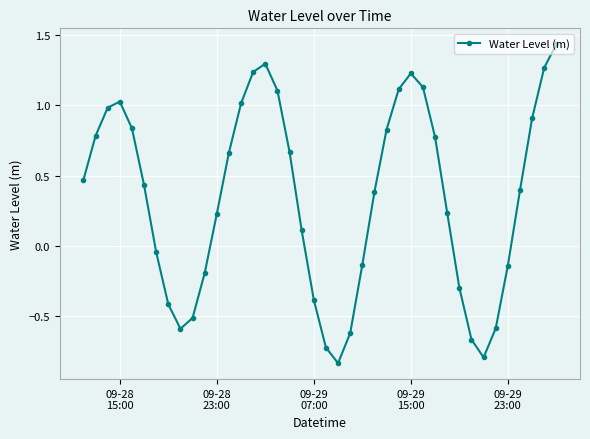

What is the difference between the maximum and minimum values?

2.3